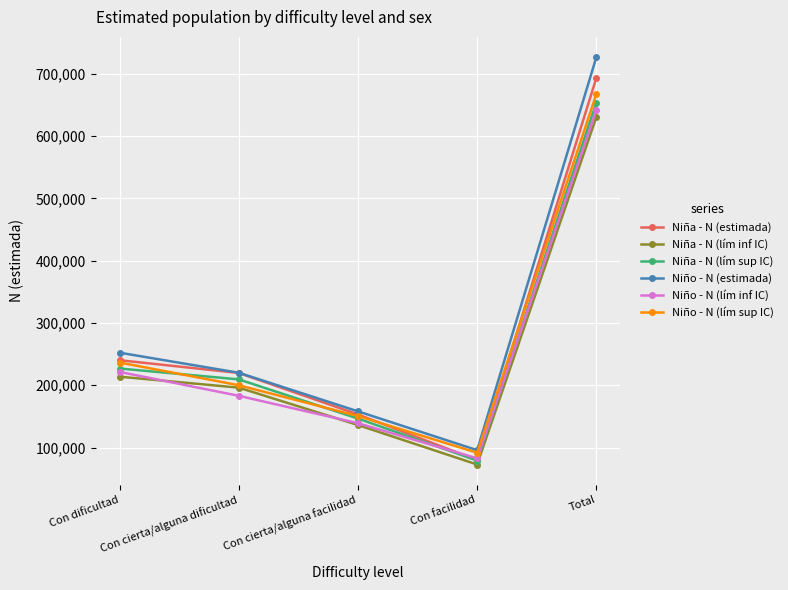

What is the label of the 1st point from the left?

Con dificultad